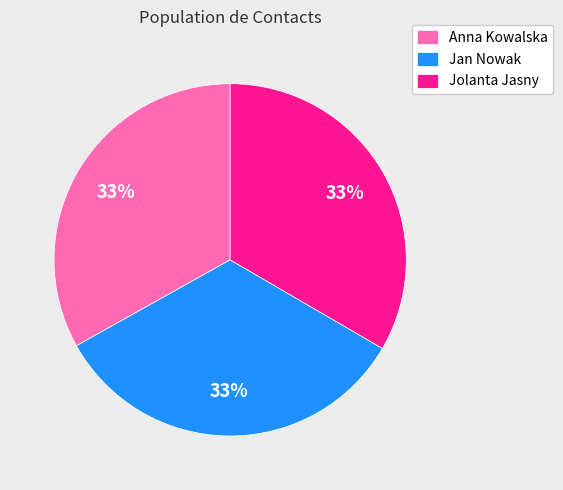

To the nearest percent, what percentage of the pie is Jolanta Jasny?

33%